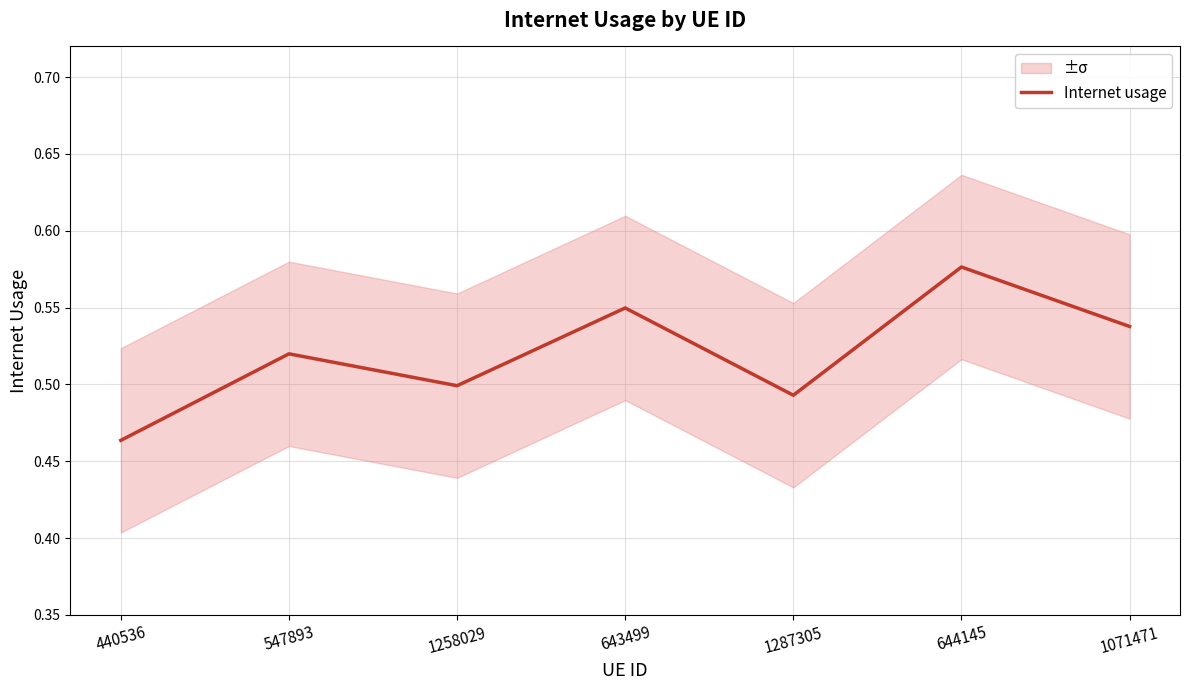

What is the difference between the maximum and minimum values?

0.1